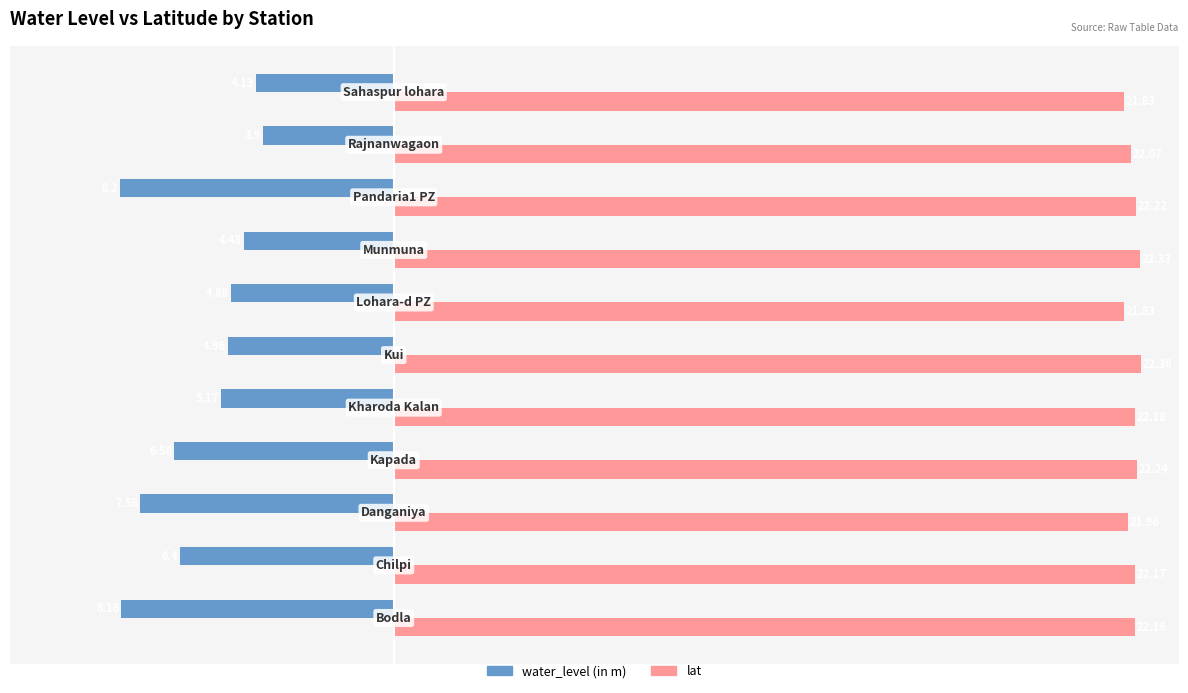

What is the average value of the water_level (in m) series?

-5.9